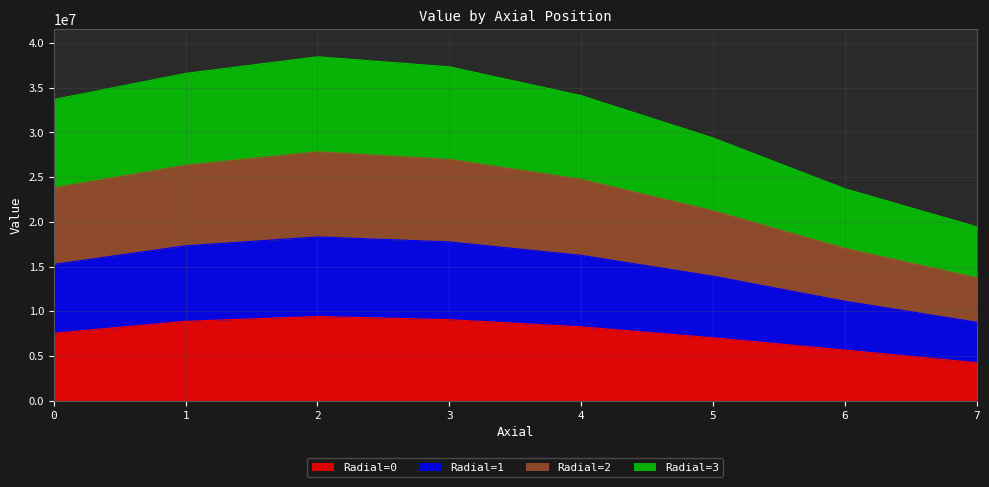

True or false: Radial=3 has more than 1 interior local peaks.

False